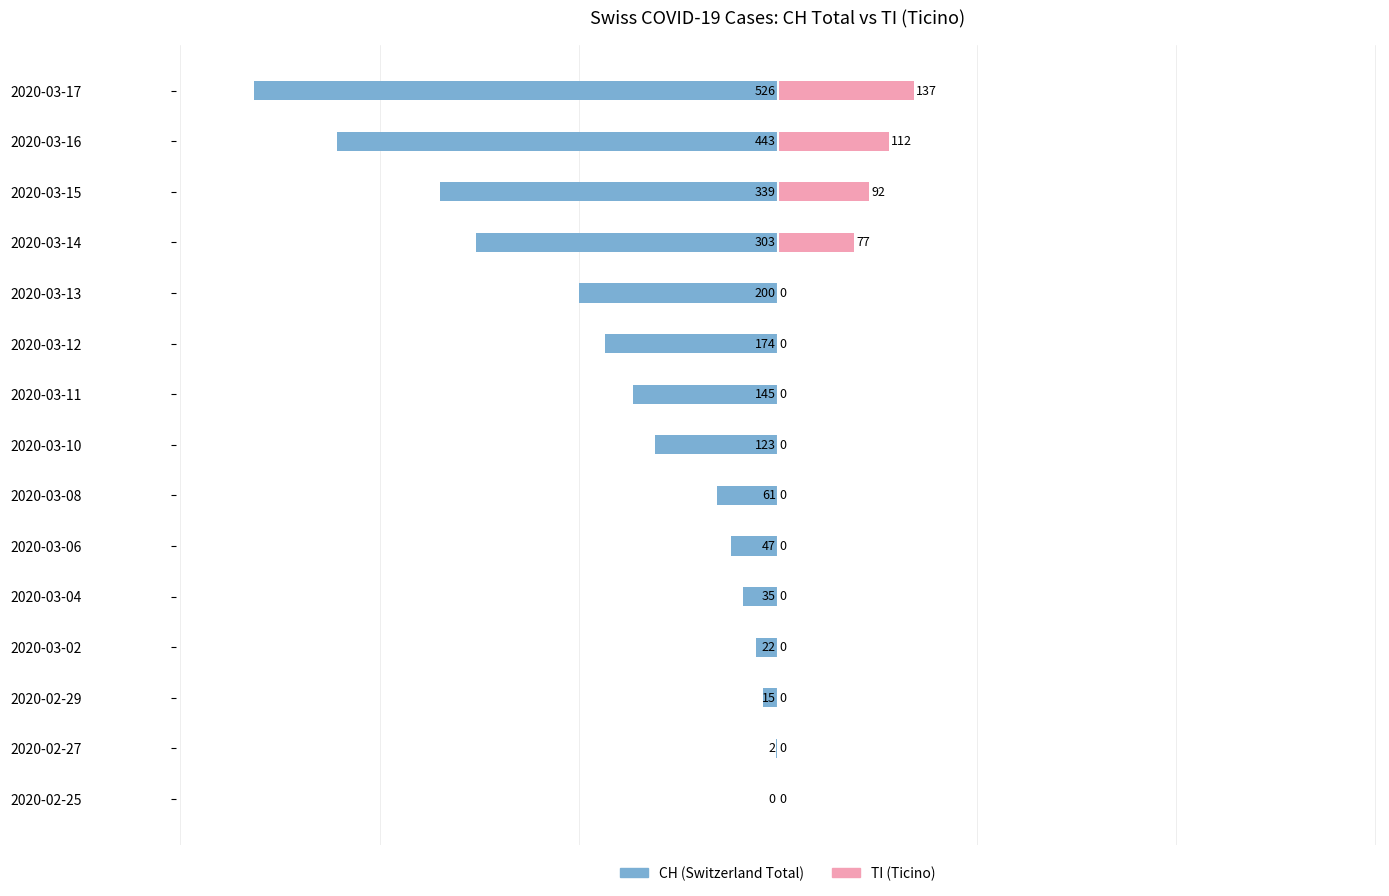

What are all the series names shown in the legend?

CH (Switzerland Total), TI (Ticino)